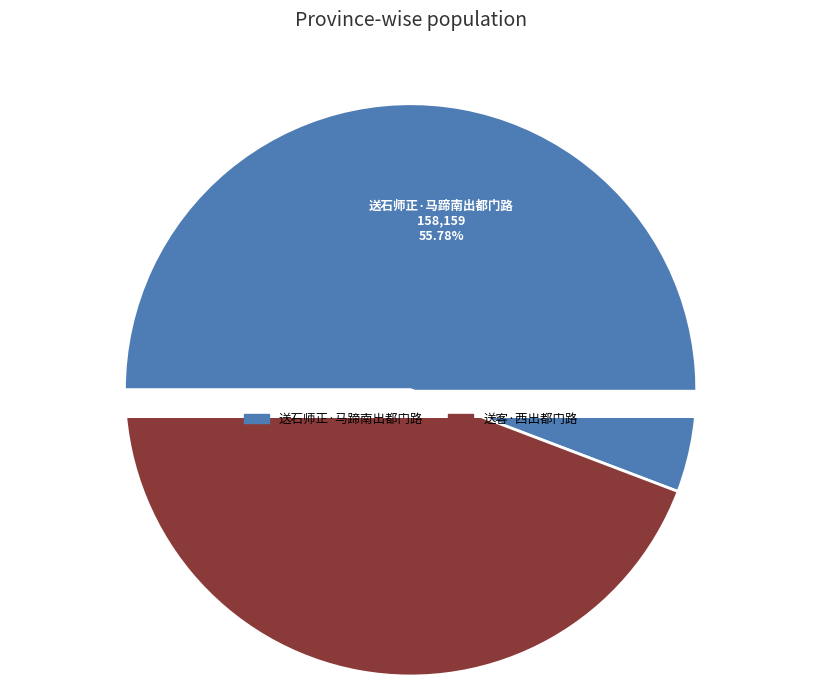

Which slice is the smallest?

送客·西出都门路